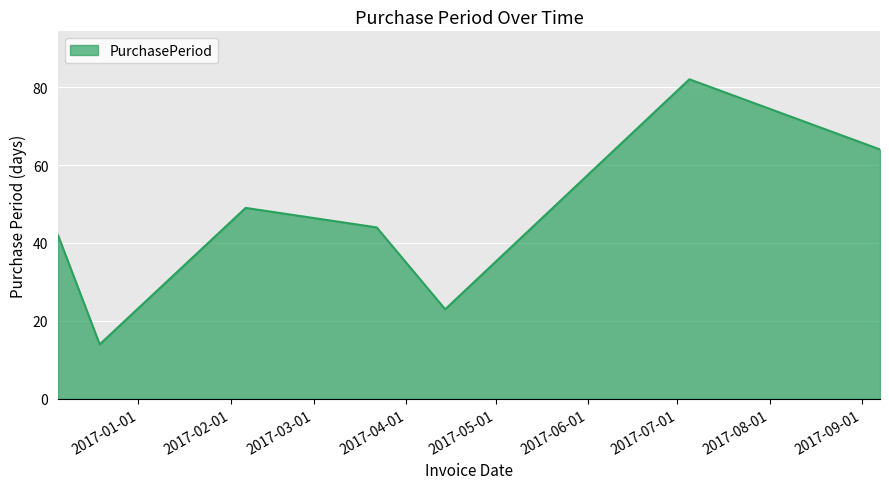

What is the difference between the maximum and minimum values?

68